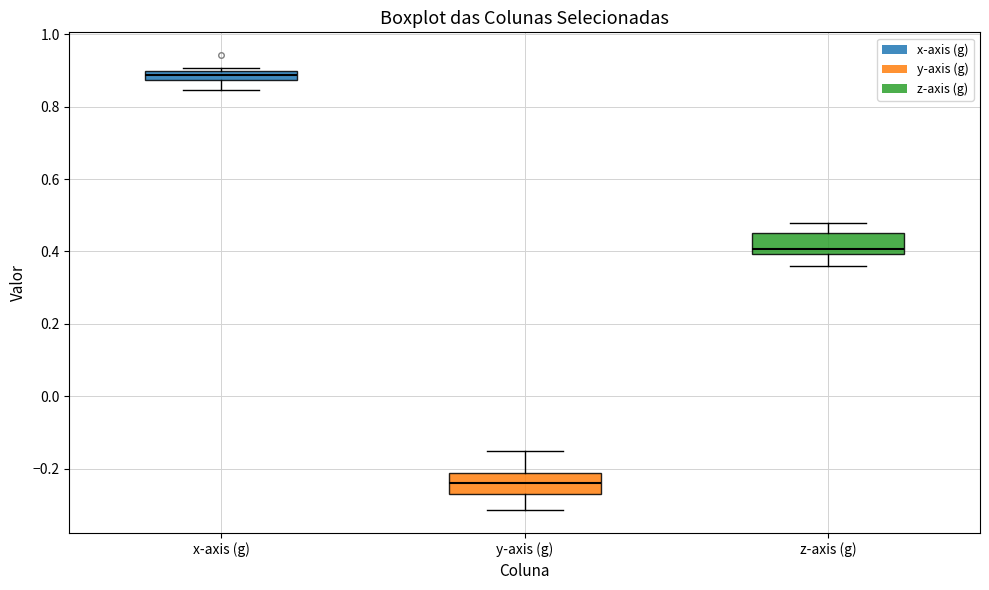

Which box's median line is the lowest?

y-axis (g)